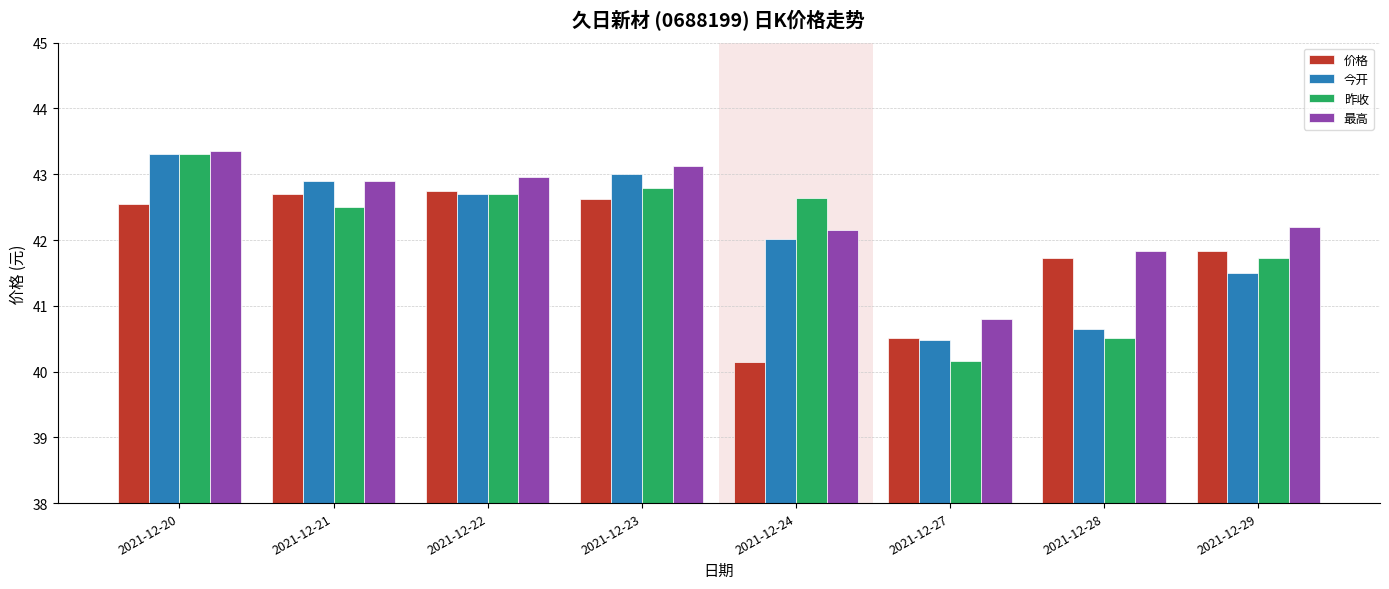

How many bars are there in each group?

4